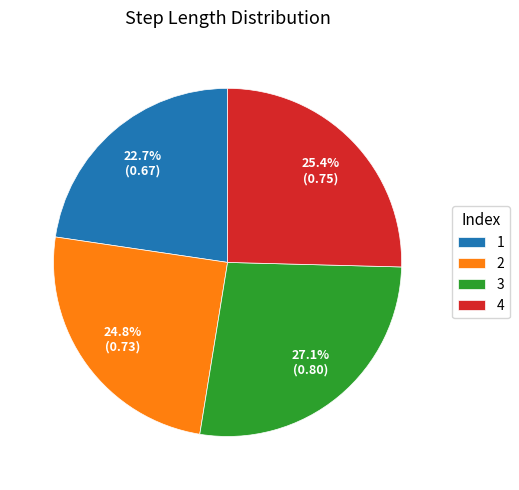

Combined, what portion of the pie is 4 and 1?

48.1%